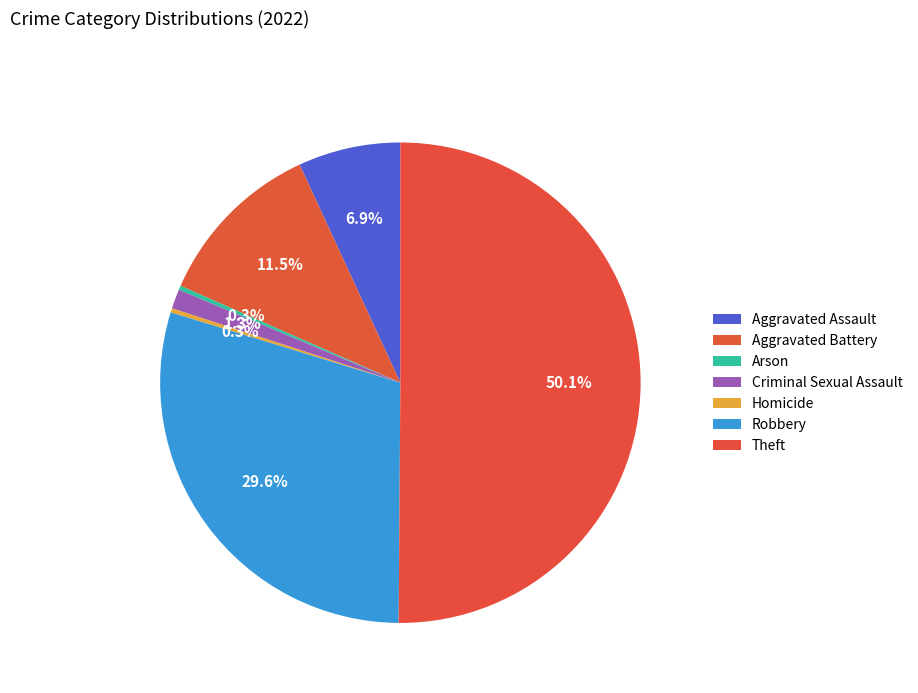

To the nearest percent, what is the combined percentage of Theft and Robbery?

80%